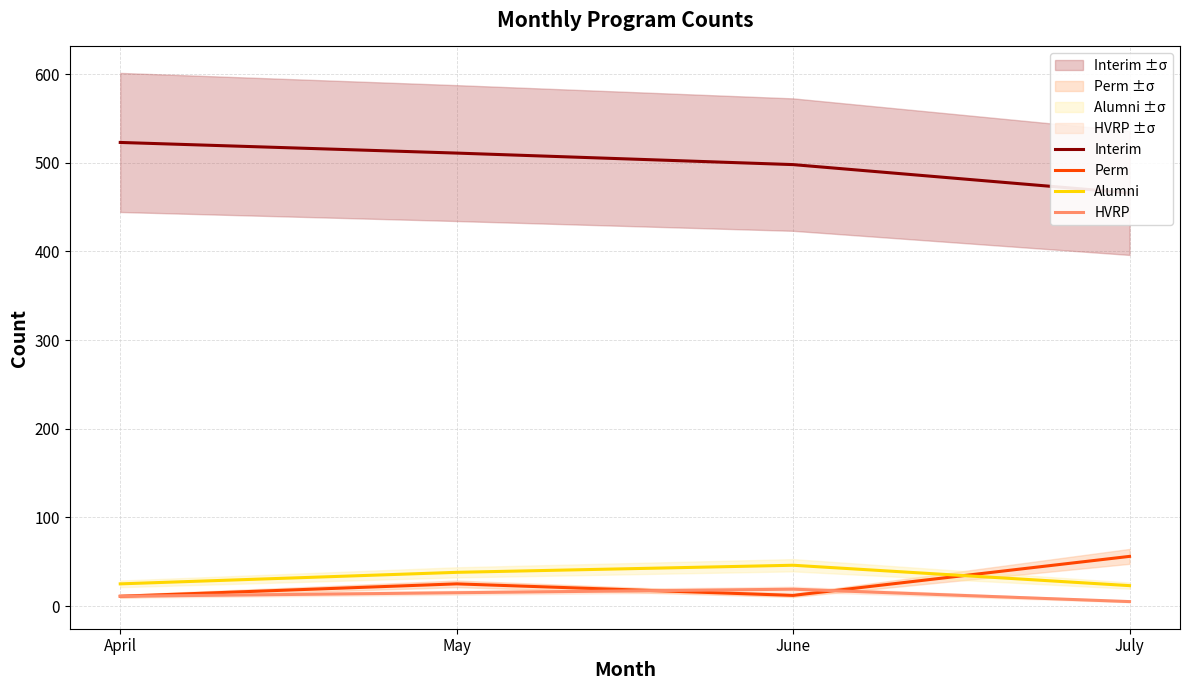

How many data points does each series have?

4